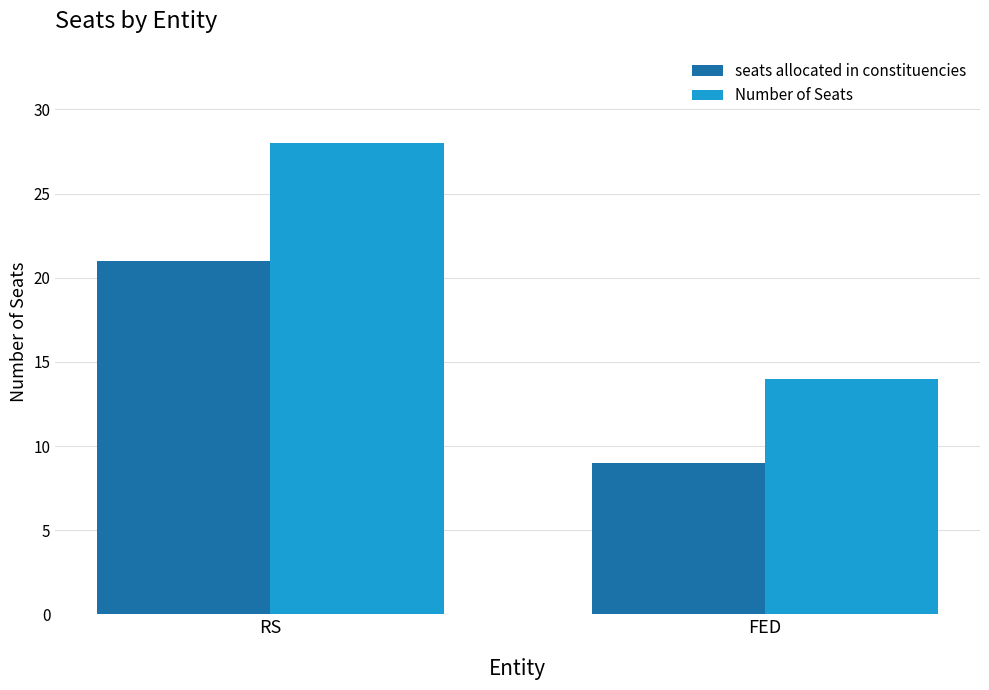

Reading left to right, list all the values displayed in this chart.

seats allocated in constituencies: 21	9
Number of Seats: 28	14